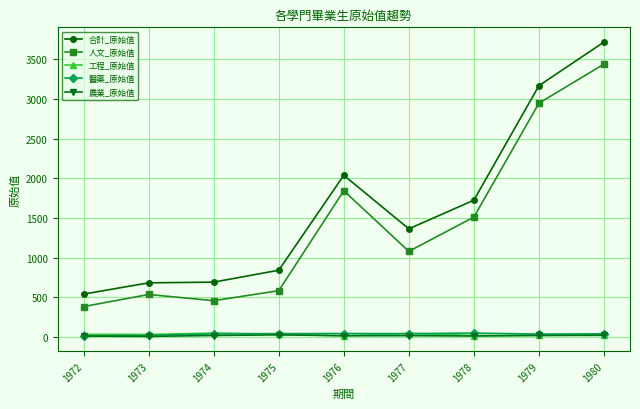

At which category is the sum across all series the highest?

1980